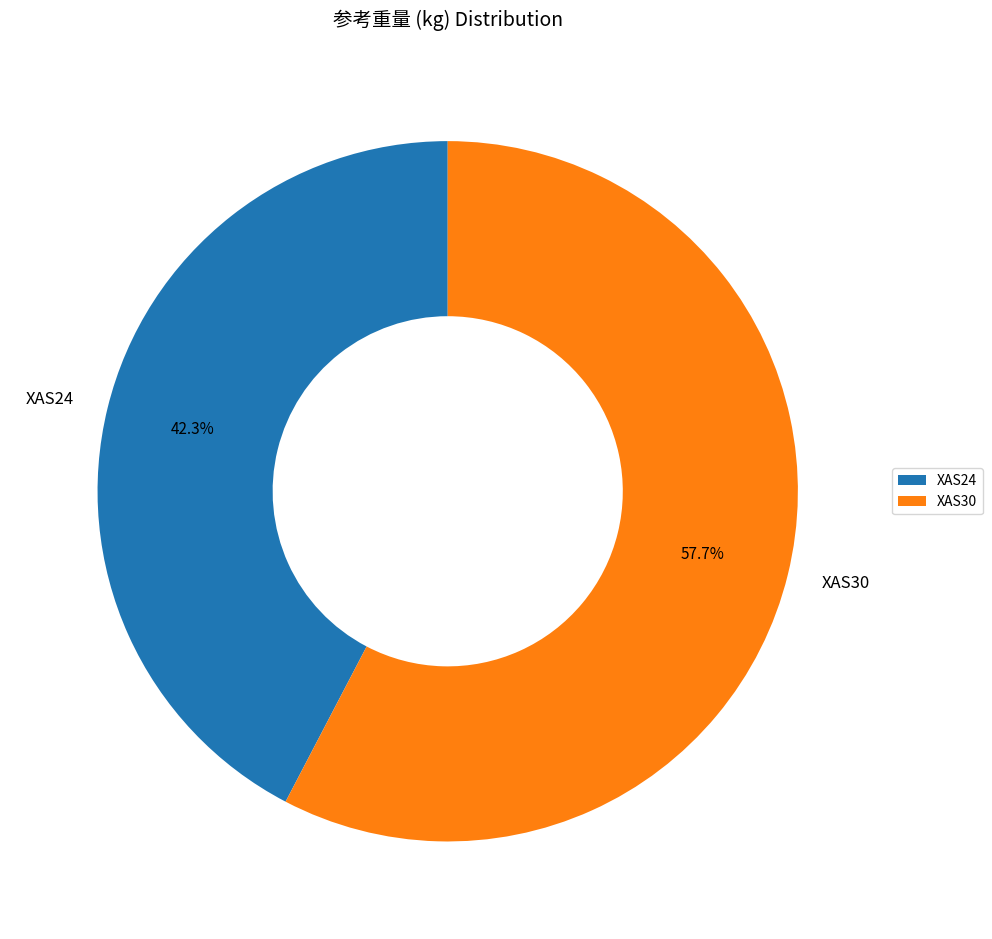

What percentage is the XAS30 slice, to the nearest percent?

58%